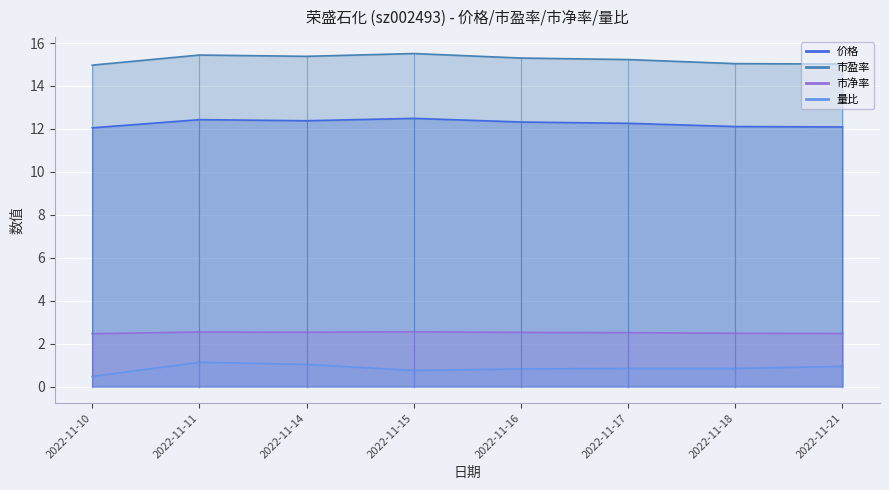

What is the lowest value of the 价格 series?

12.1